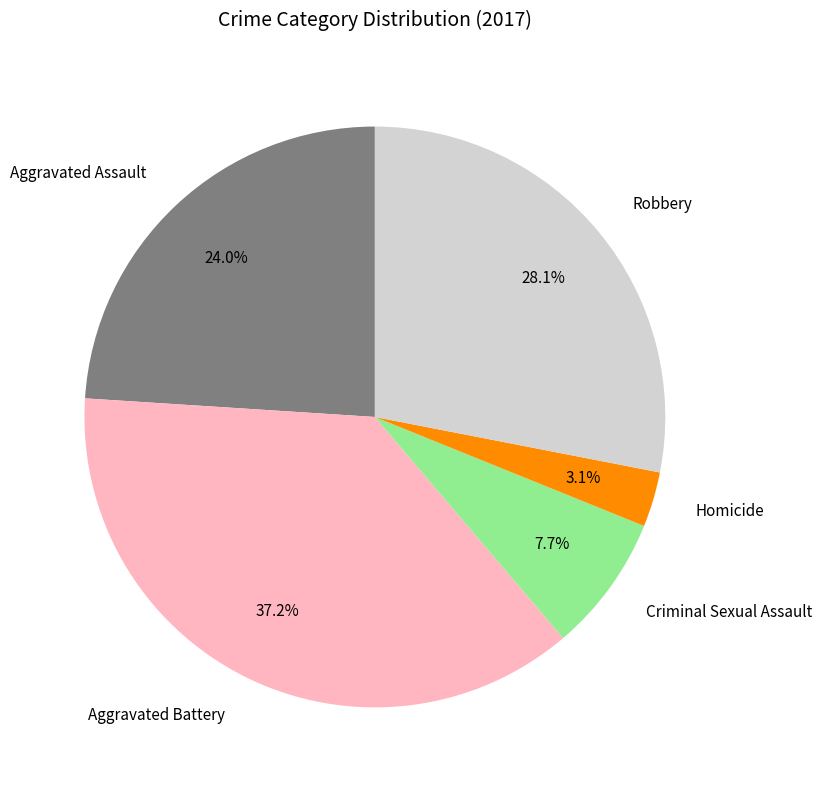

What percentage is NOT represented by Criminal Sexual Assault?

92.3%